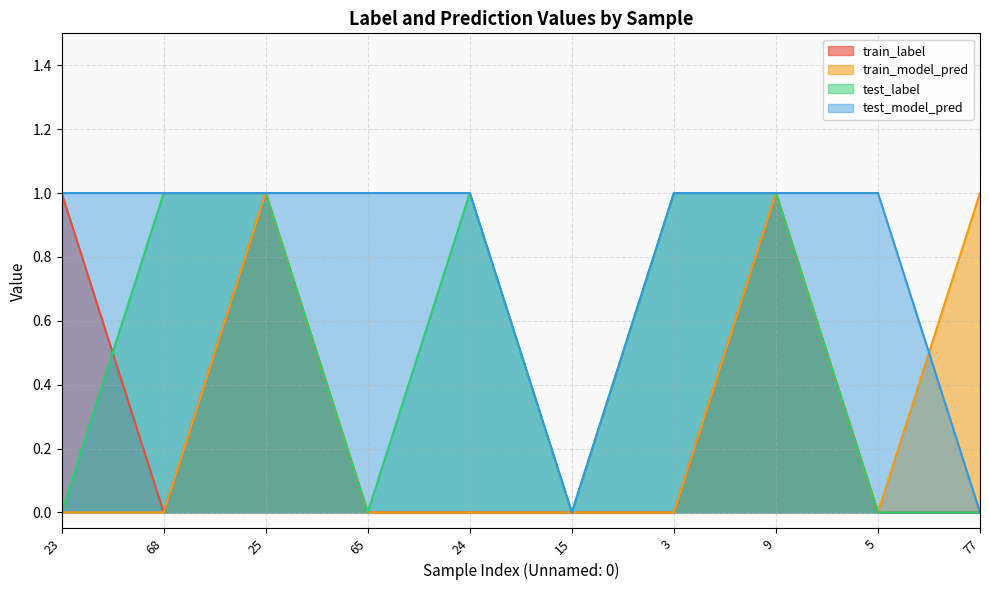

Rank the categories by test_model_pred value from highest to lowest.

23, 68, 25, 65, 24, 3, 9, 5, 15, 77